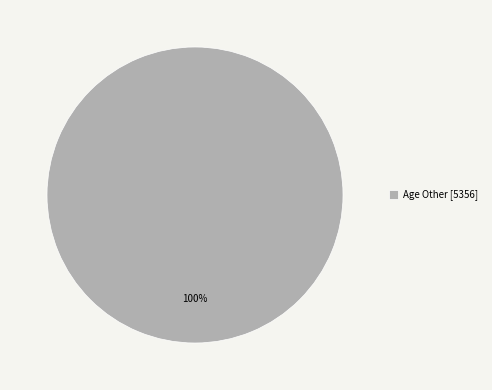

To the nearest percent, what percentage of the pie is Age Other [5356]?

100%